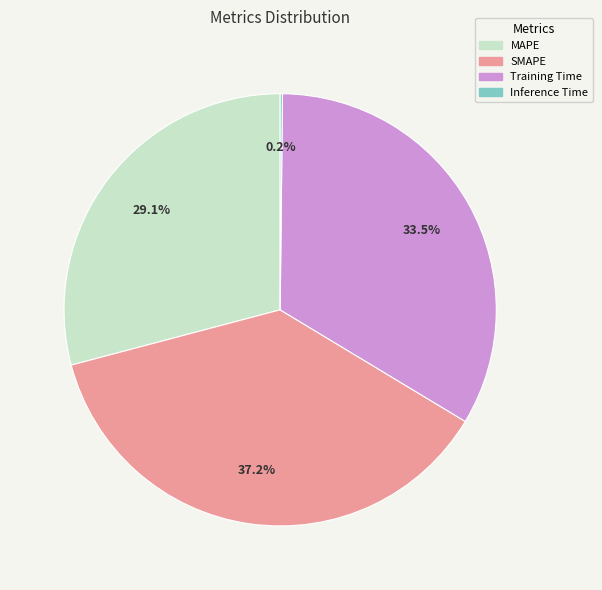

How much of the chart is everything except MAPE?

70.9%